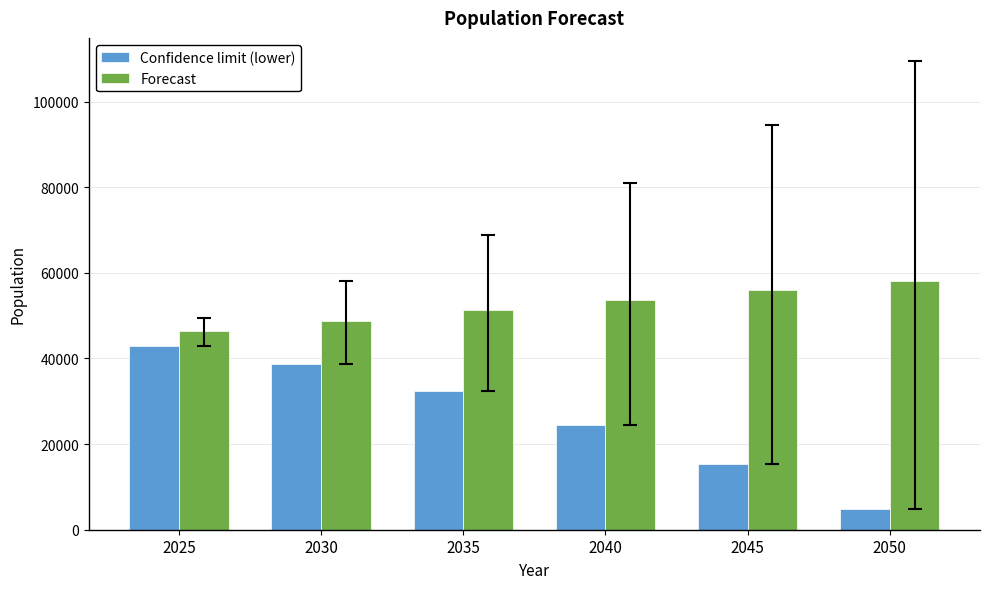

Count the number of categories in the chart.

6